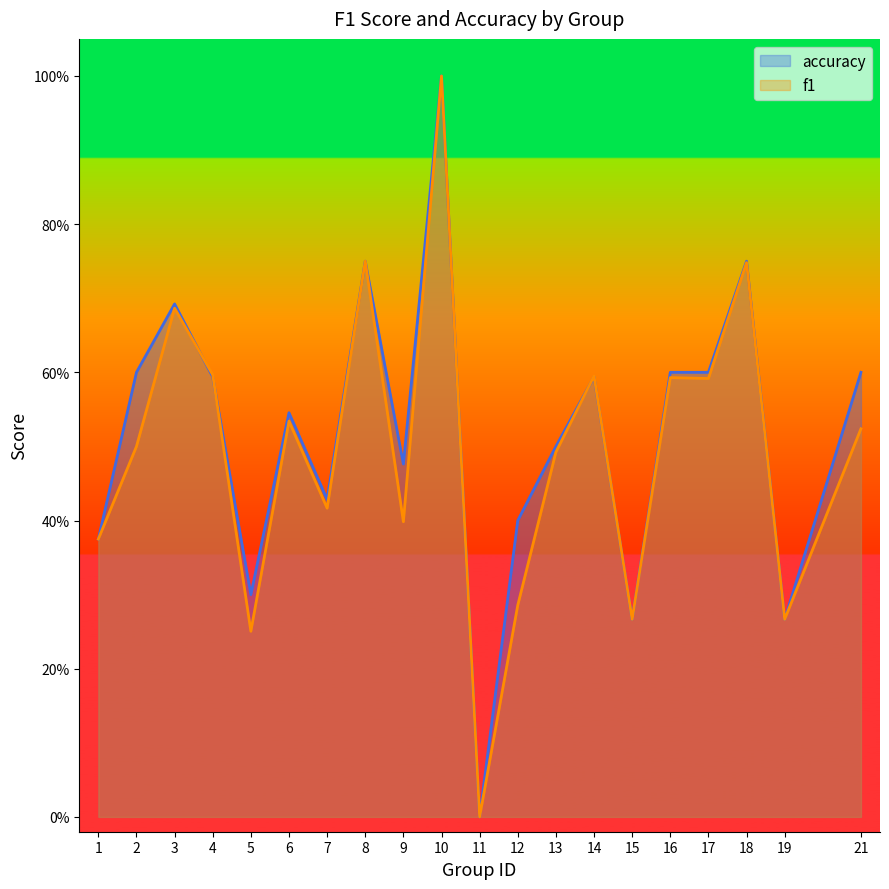

The value of f1 at 5 is 0.3. True or false?

True